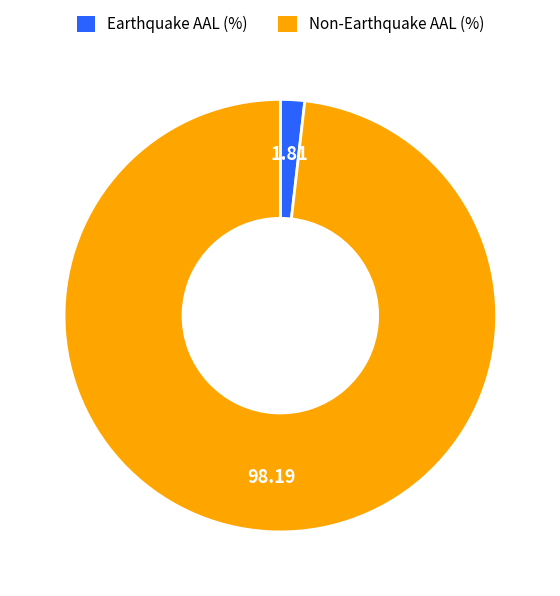

Does any single category account for the majority?

Yes